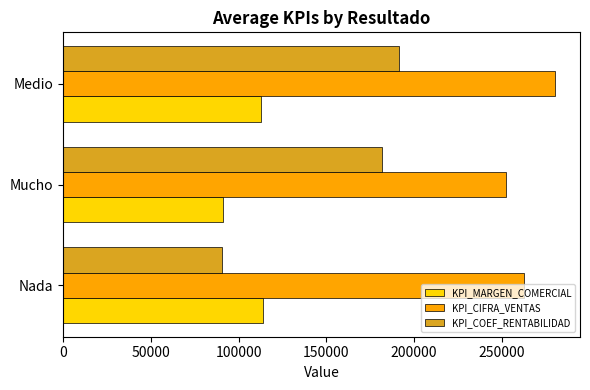

List the series in order of their peak value, highest first.

KPI_CIFRA_VENTAS, KPI_COEF_RENTABILIDAD, KPI_MARGEN_COMERCIAL